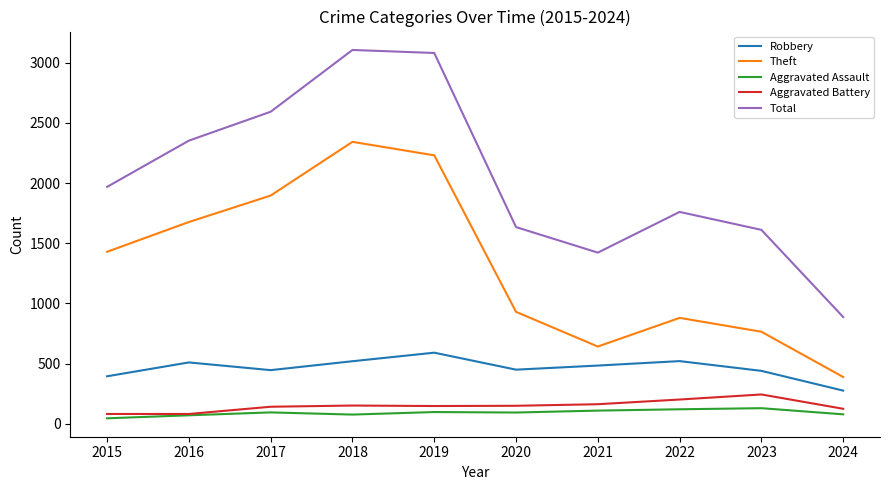

Which series has the largest total across all categories?

Total